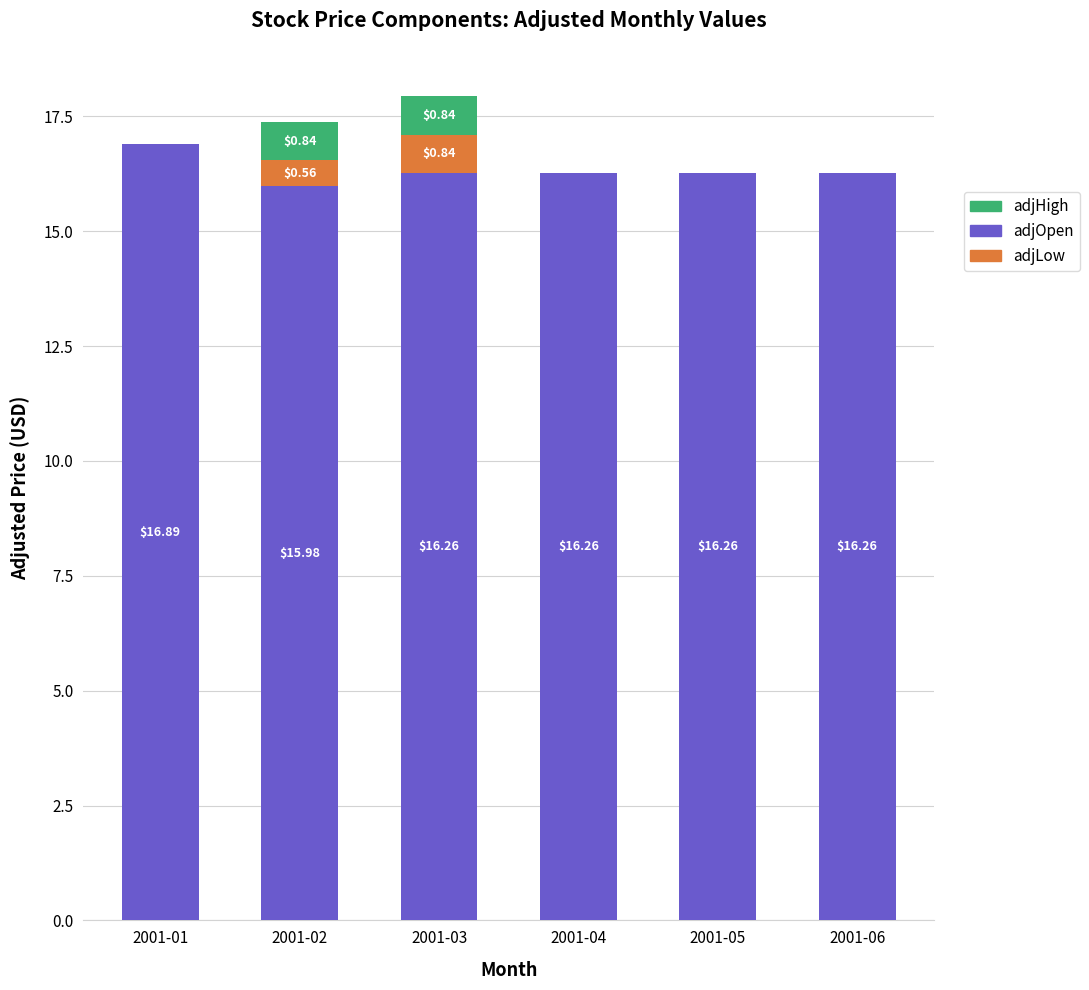

What is the sum of the adjOpen values at 2001-06 and 2001-03?

32.5